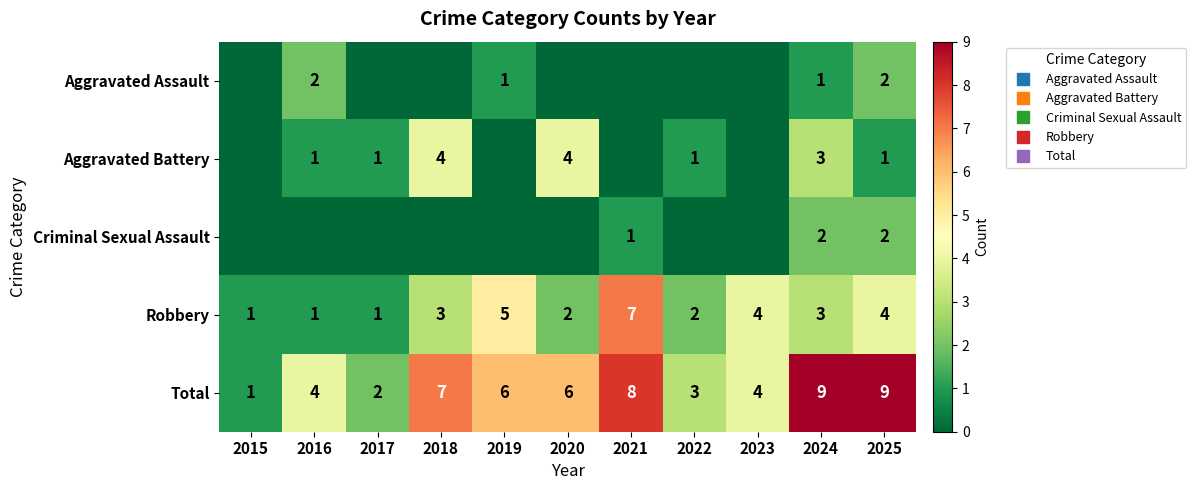

True or false: Aggravated Assault has a value of 1 at 2019.

False